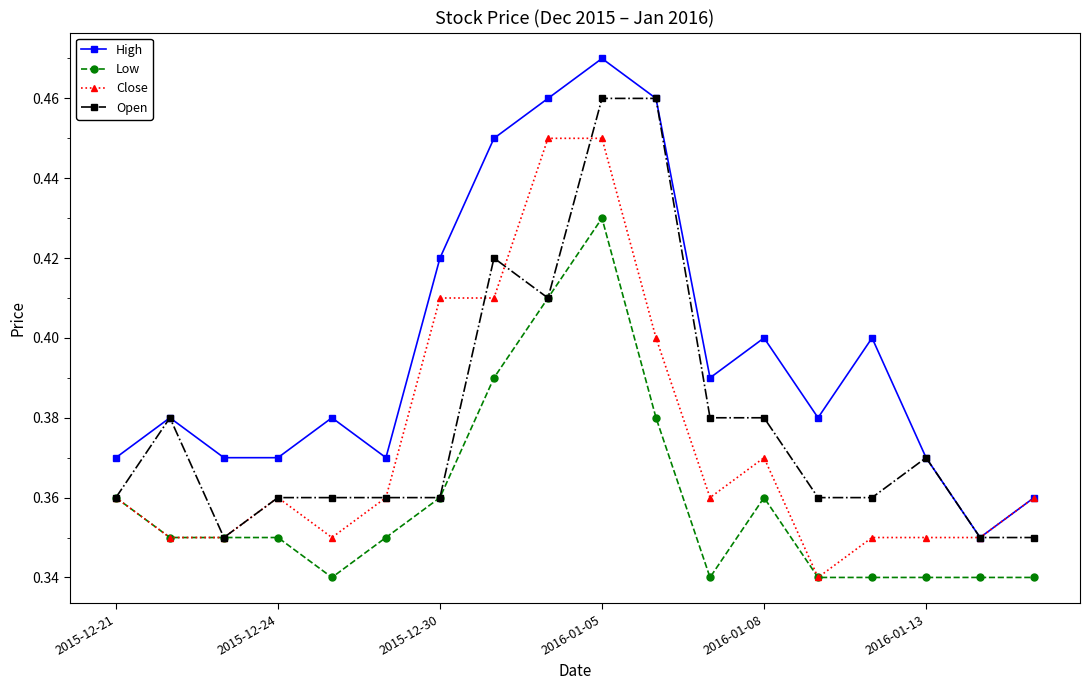

At how many categories does at least one series exceed 0?

18